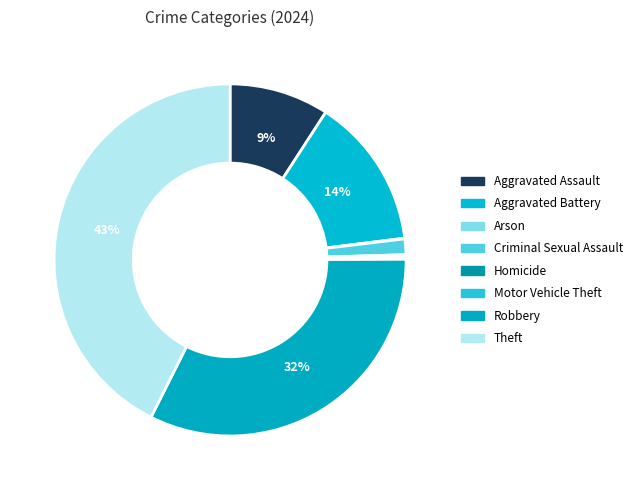

True or false: Criminal Sexual Assault accounts for 10% of the total.

False